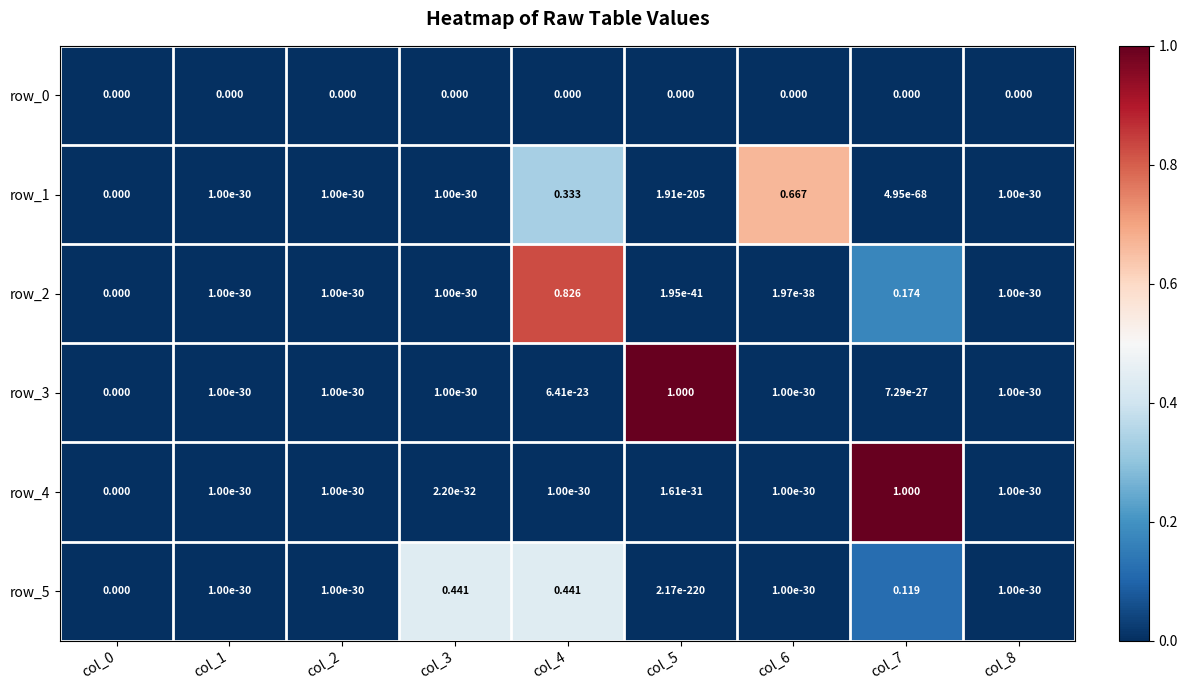

Rank the categories by row_3 value from lowest to highest.

col_0, col_1, col_2, col_3, col_6, col_8, col_7, col_4, col_5